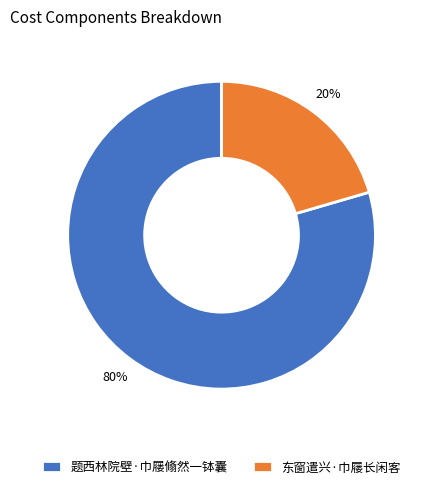

Does 东窗遣兴·巾屦长闲客 account for over 50% of the chart?

No